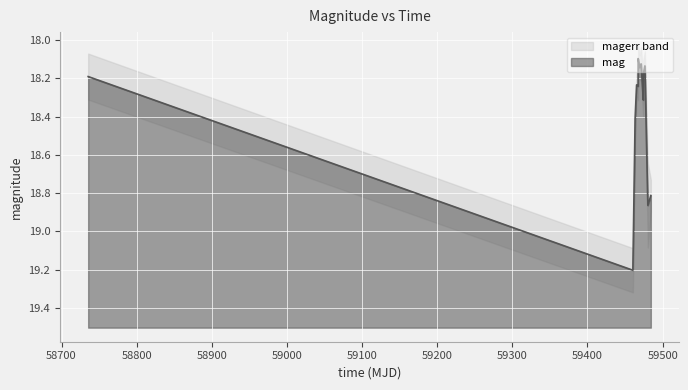

The value at 59480.37604170013 is 18.9. True or false?

True